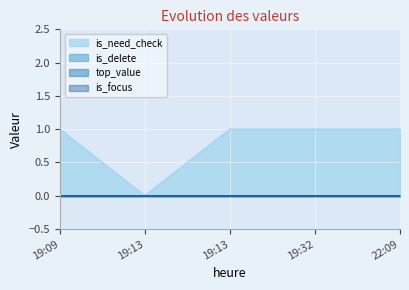

What is the total value across all series at 22:09?

1